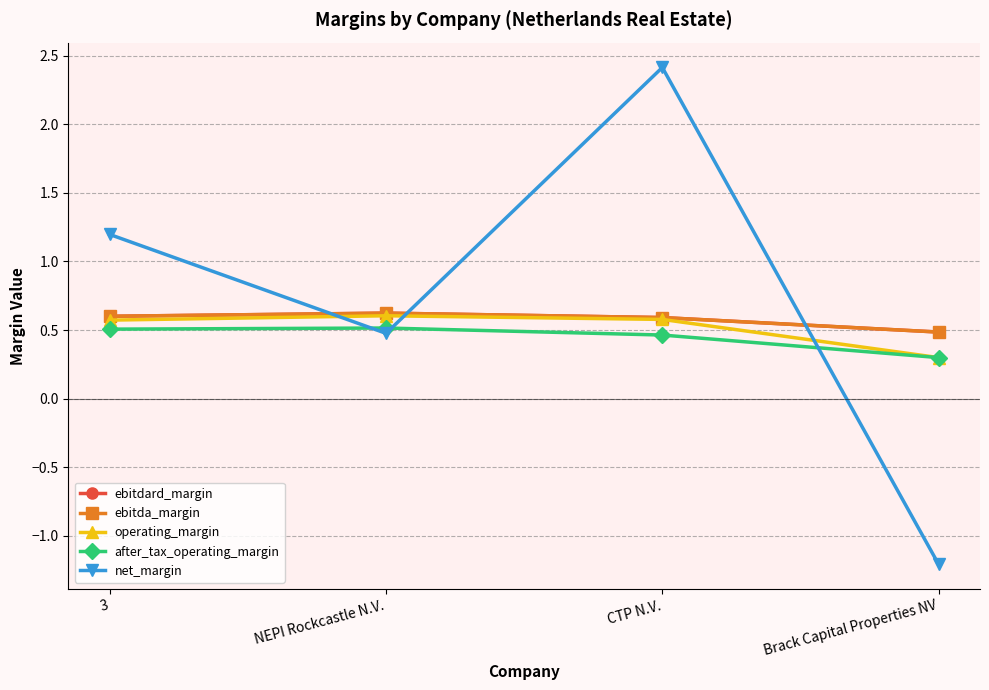

At which label is ebitda_margin closest to 0?

Brack Capital Properties NV